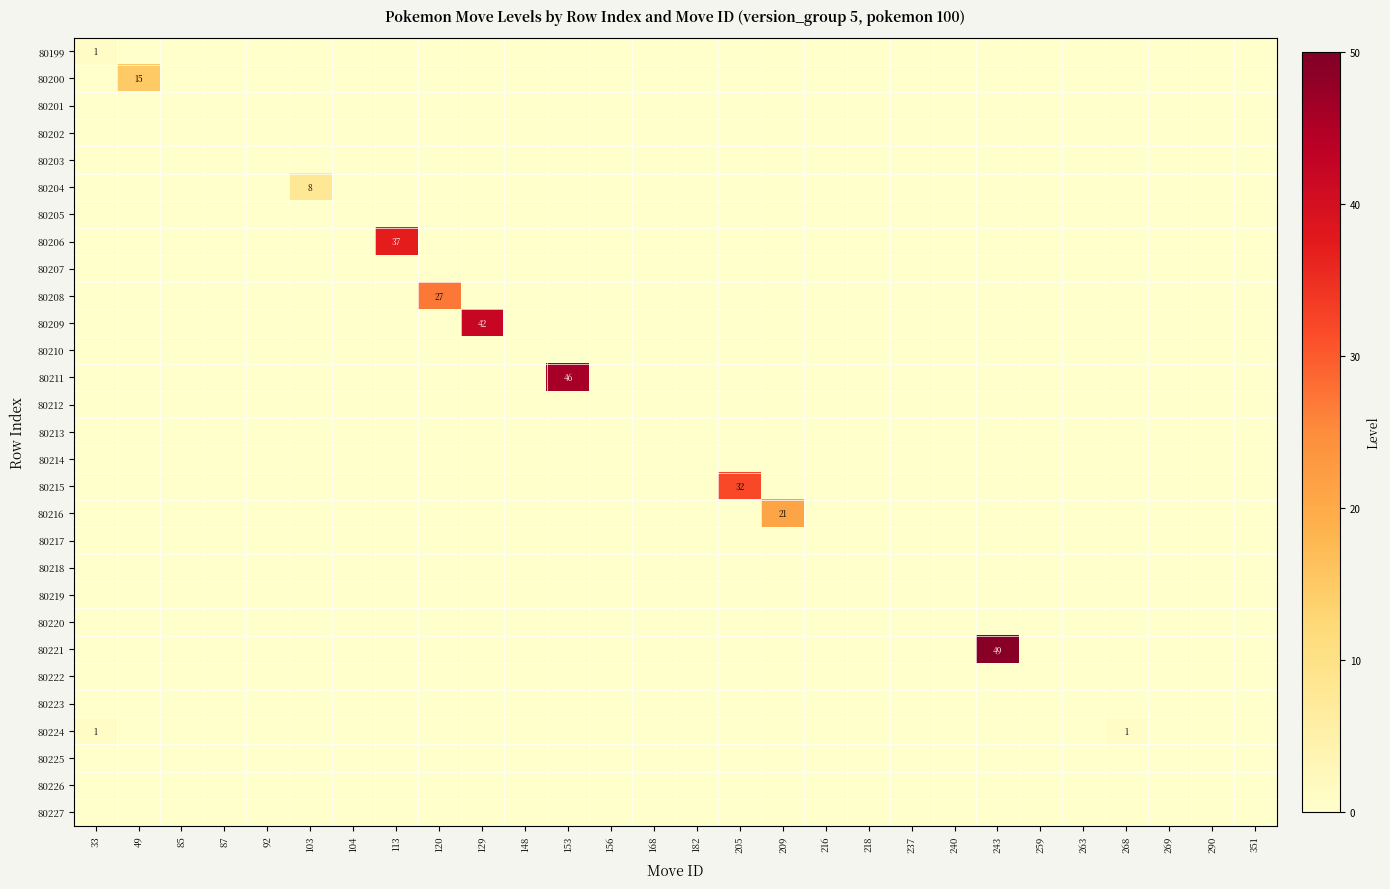

At how many categories does at least one series exceed 30?

5